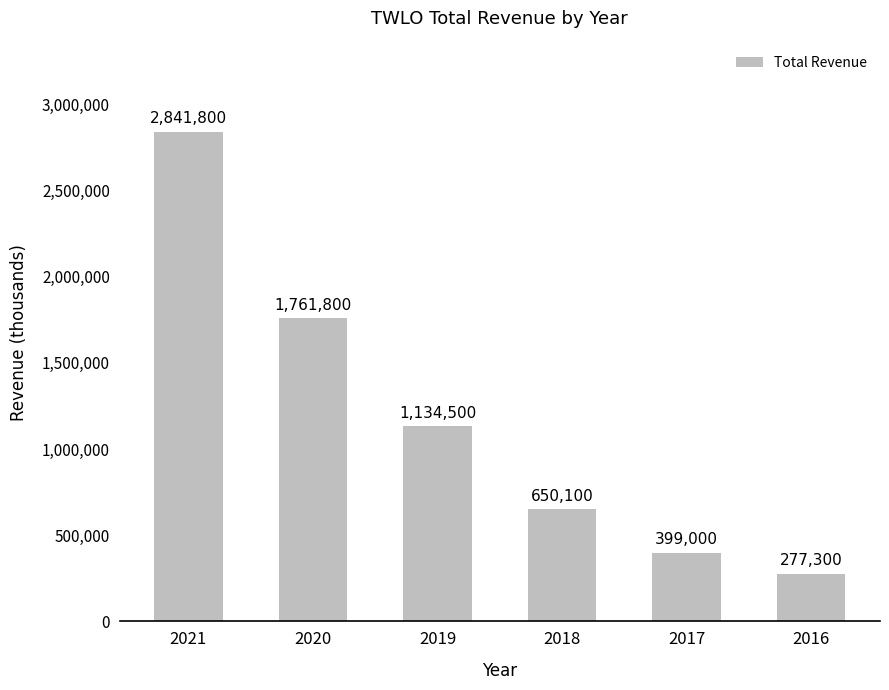

How many bars are there in total?

6